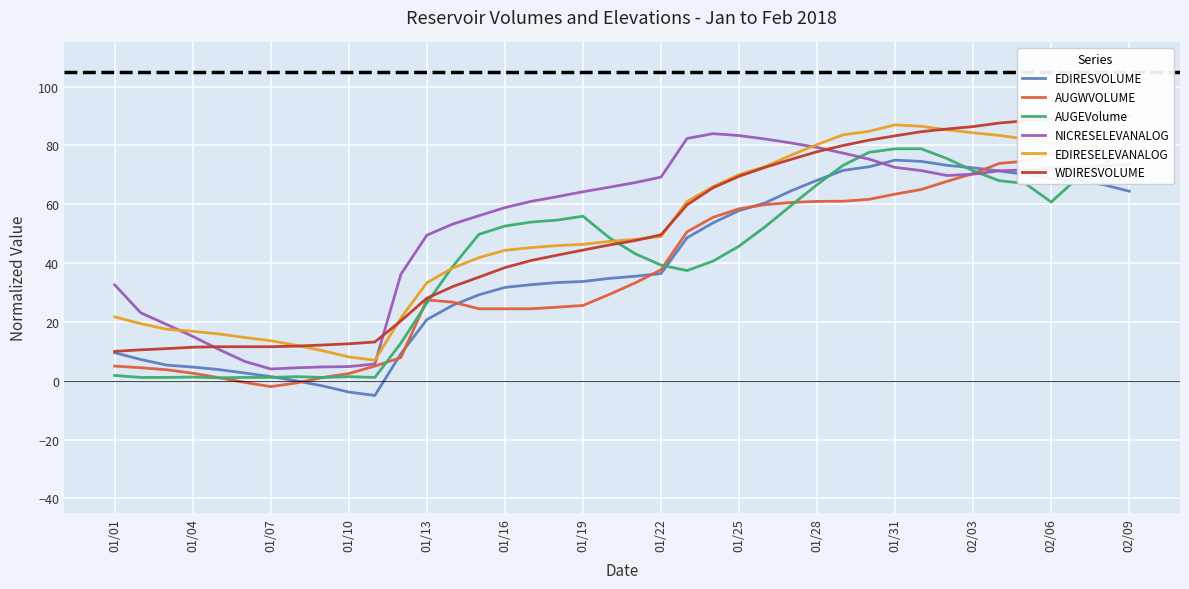

The NICRESELEVANALOG series shows 32.6 at 01/01. True or false?

True